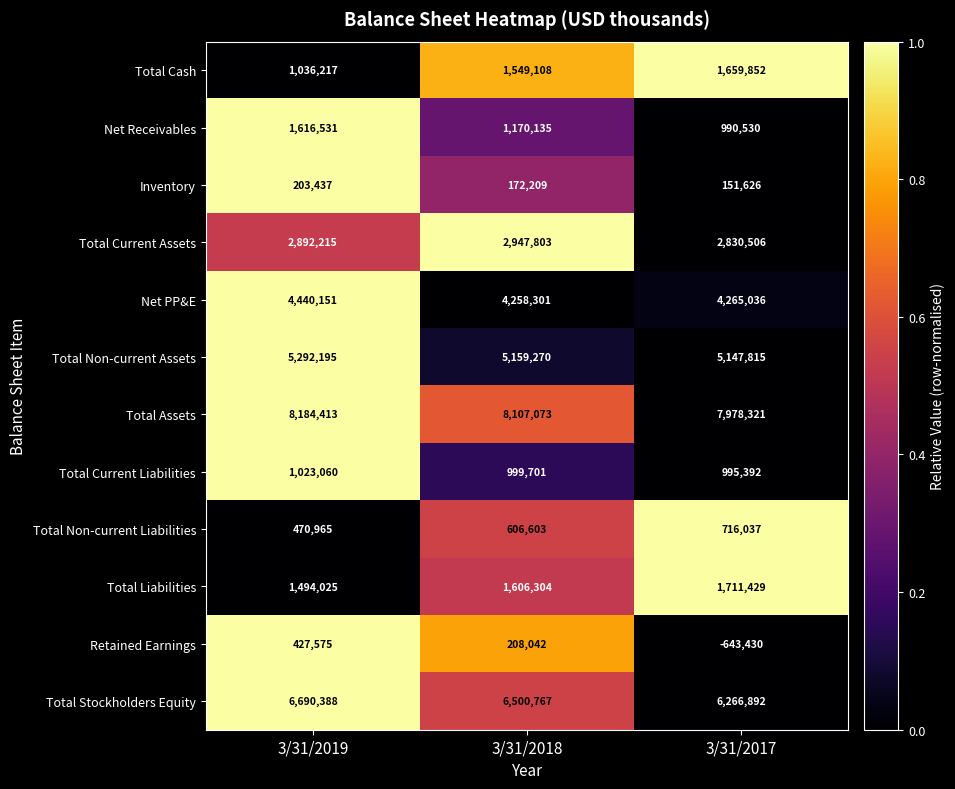

What is the maximum value shown in the chart?

8184413